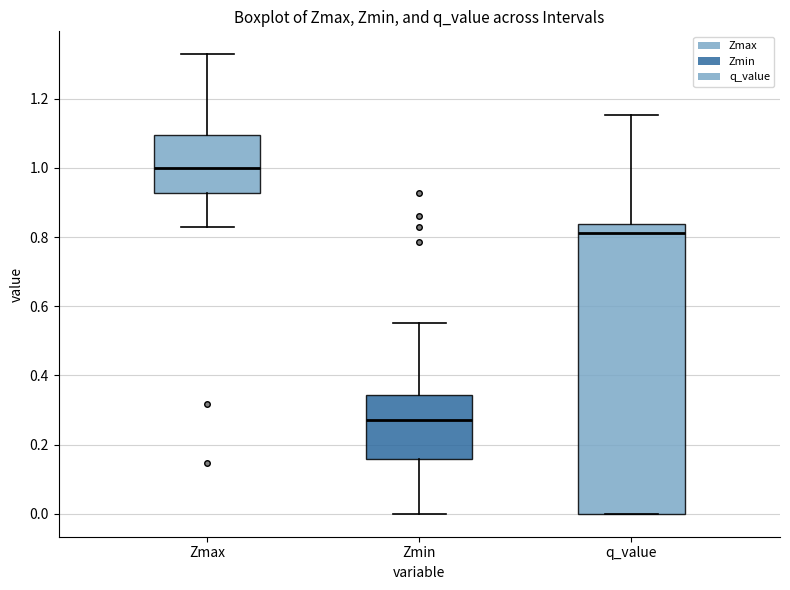

Which box's median line is the lowest?

Zmin